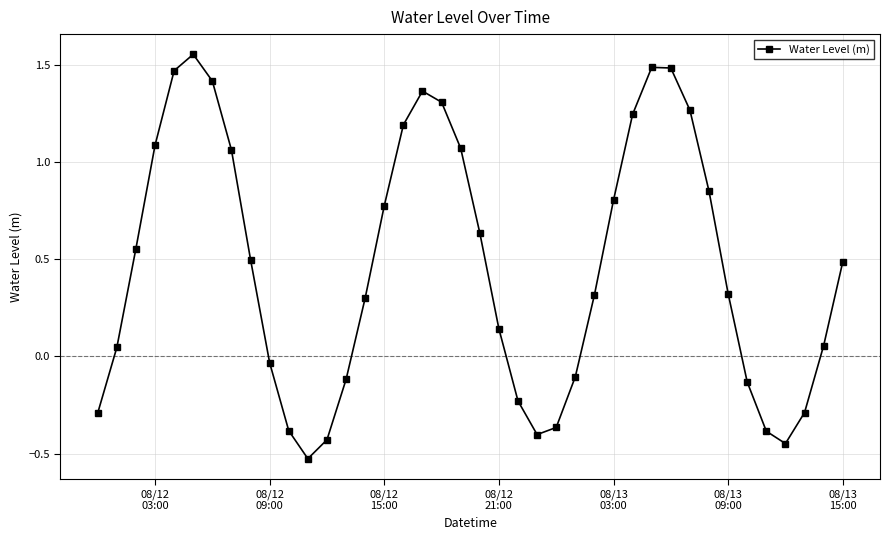

What is the difference between the maximum and minimum values?

2.1